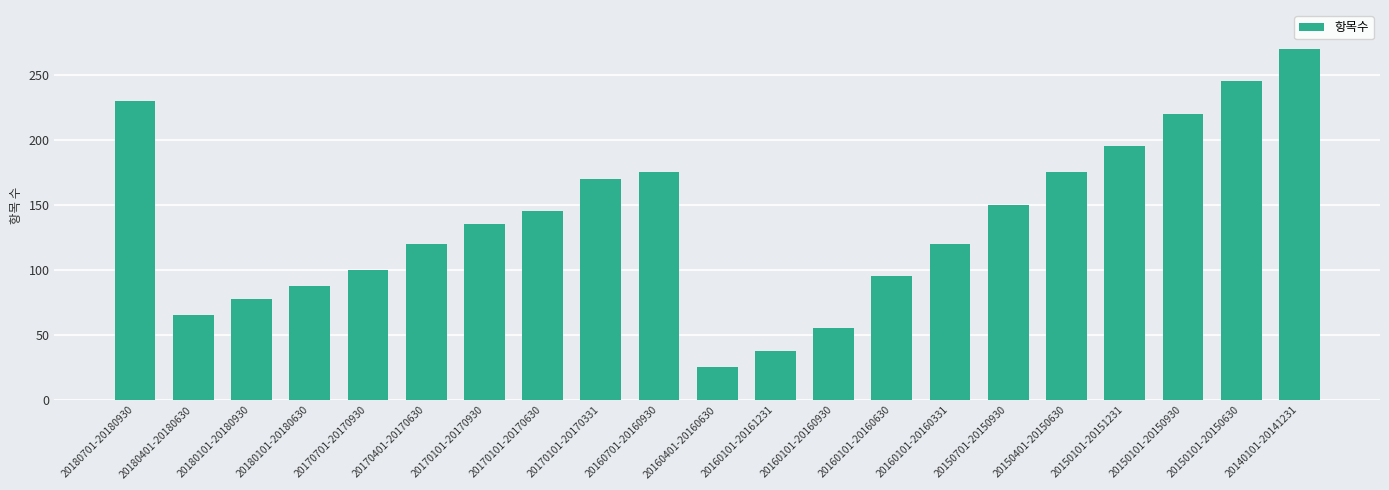

How many categories are shown in the chart?

21